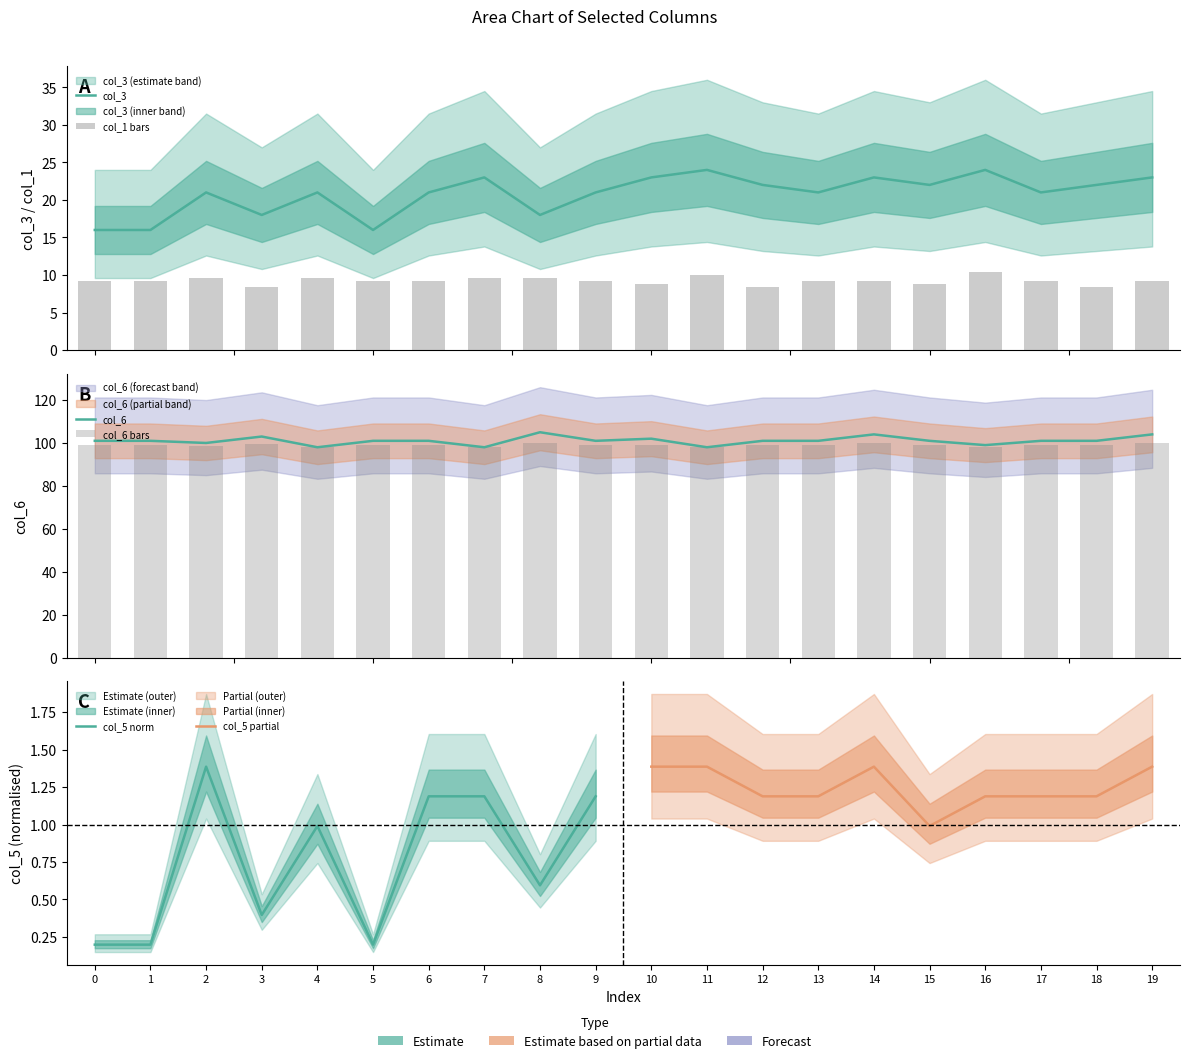

Which series has the largest total across all categories?

col_6